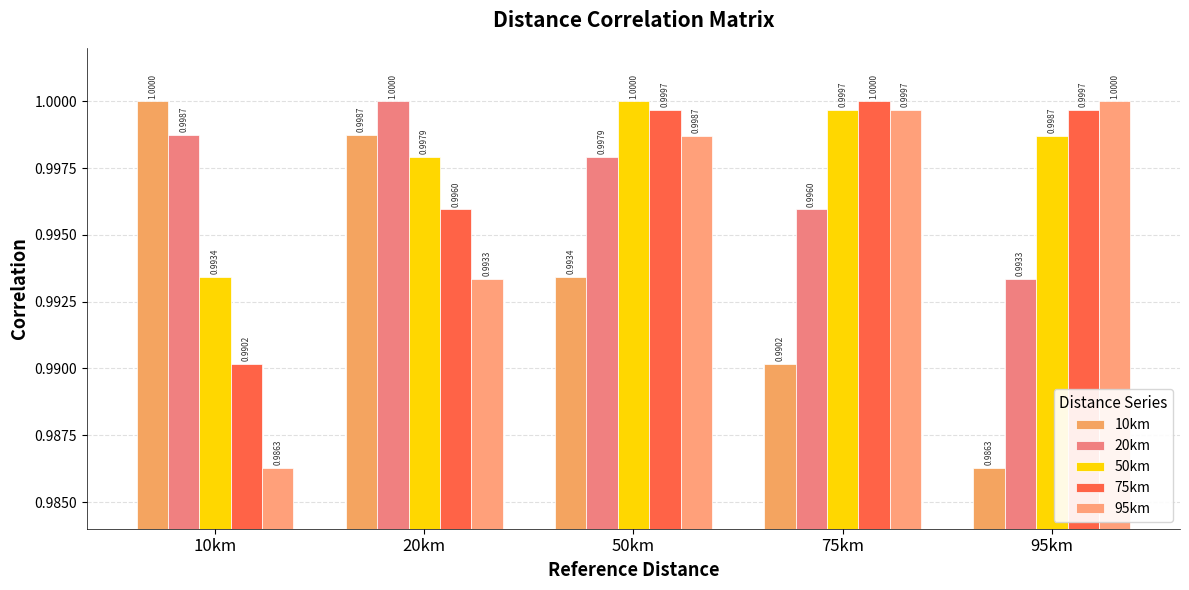

What is the value of the 95km bar at the 1st from the left?

1.0